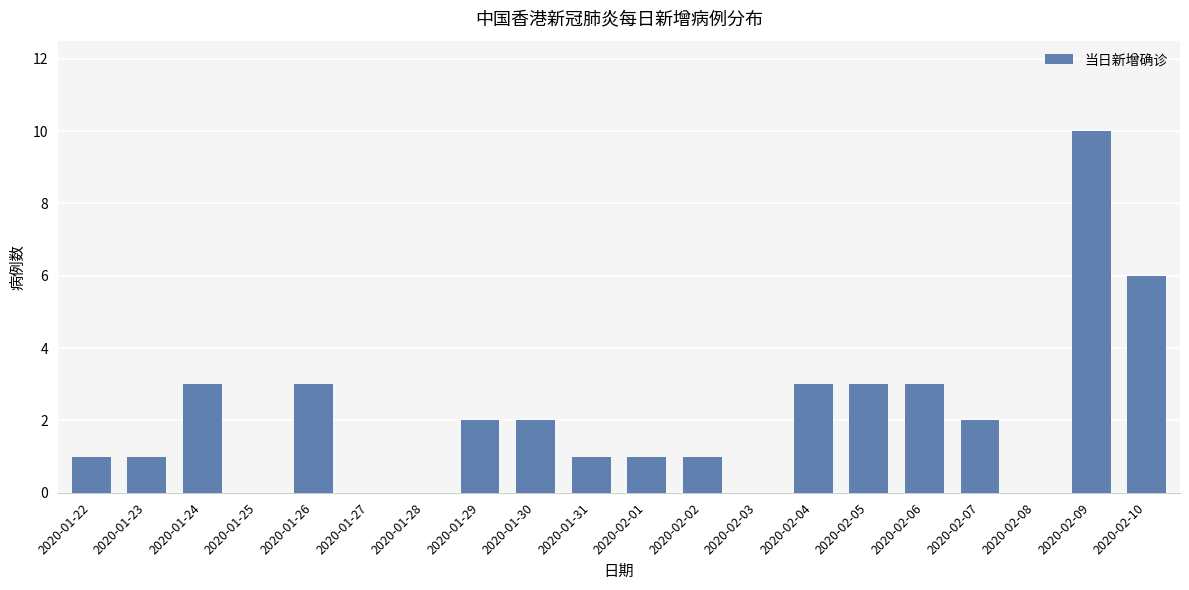

Is it true that the value at 2020-01-28 is 0?

True